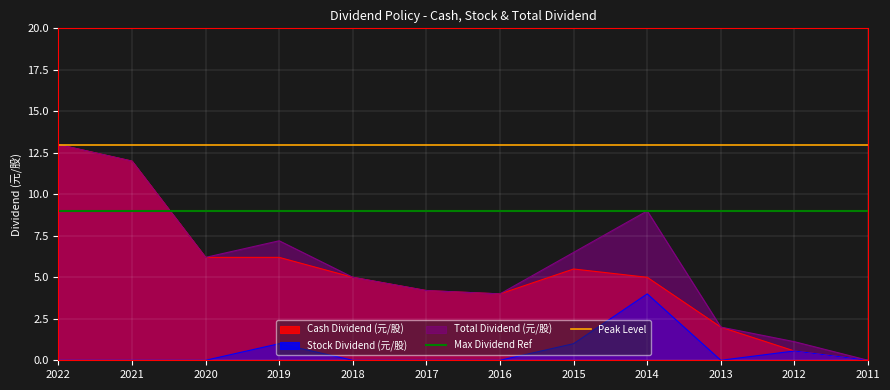

Where is Peak Level nearest to the value 13?

2022